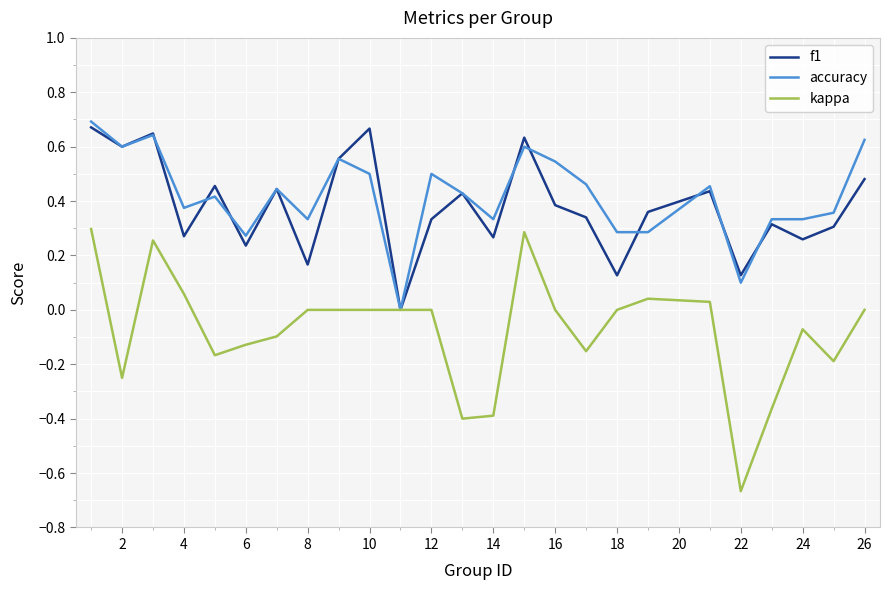

Which series has the largest range (max minus min)?

kappa